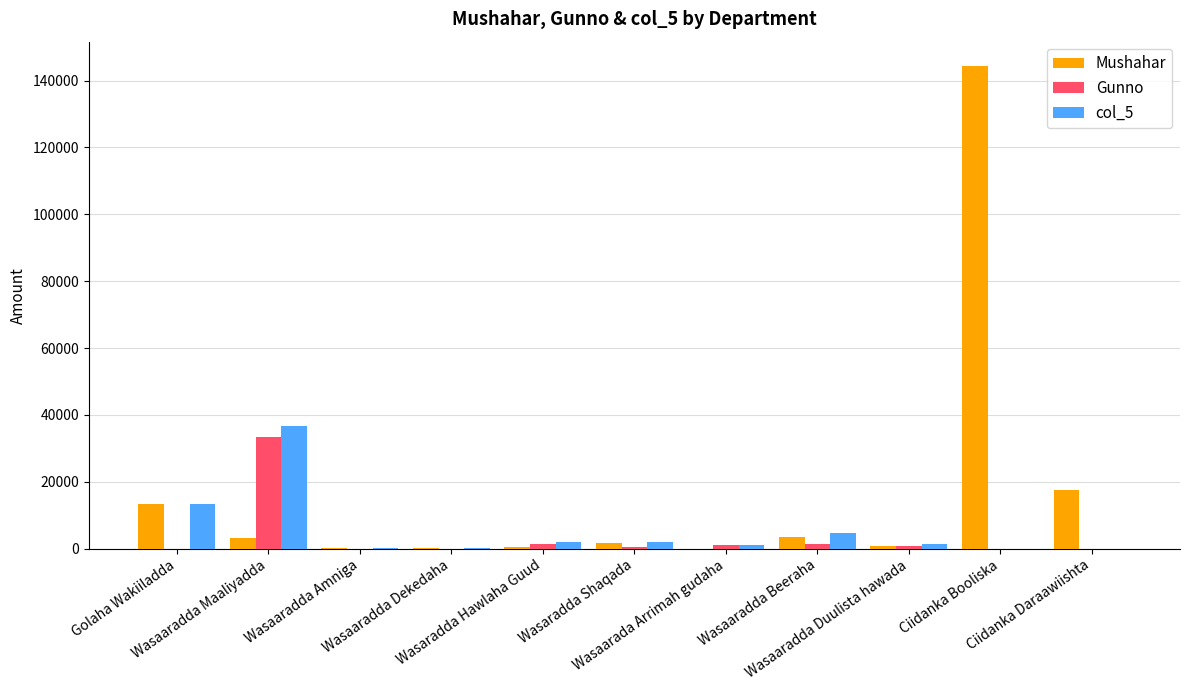

What is the greatest value displayed?

144432.0